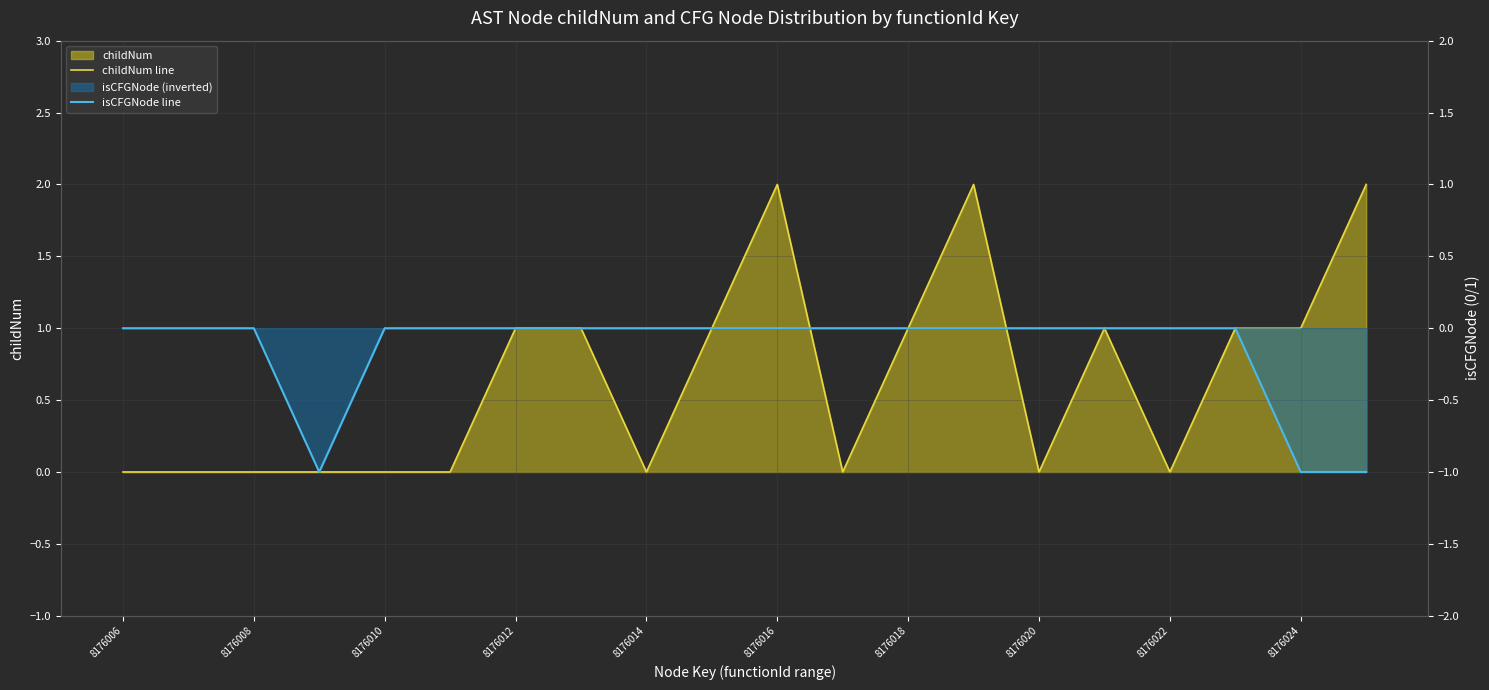

True or false: childNum line and isCFGNode line cross at least once.

False